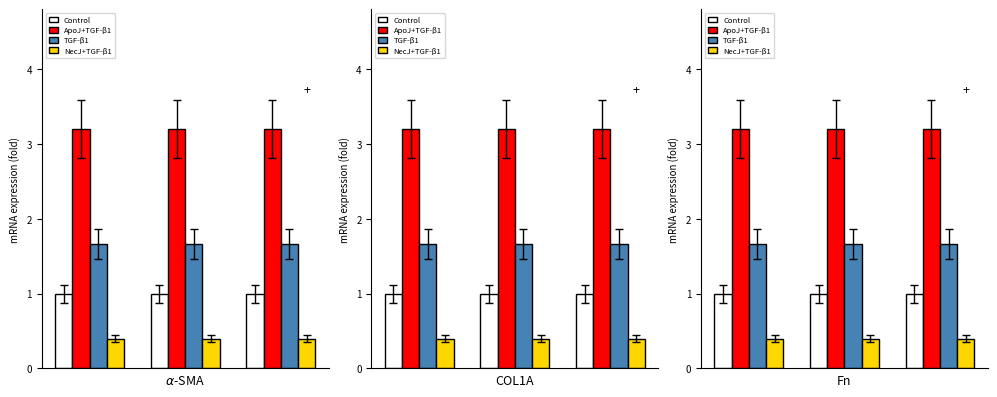

Which series has the largest total across all categories?

ApoJ+TGF-β1